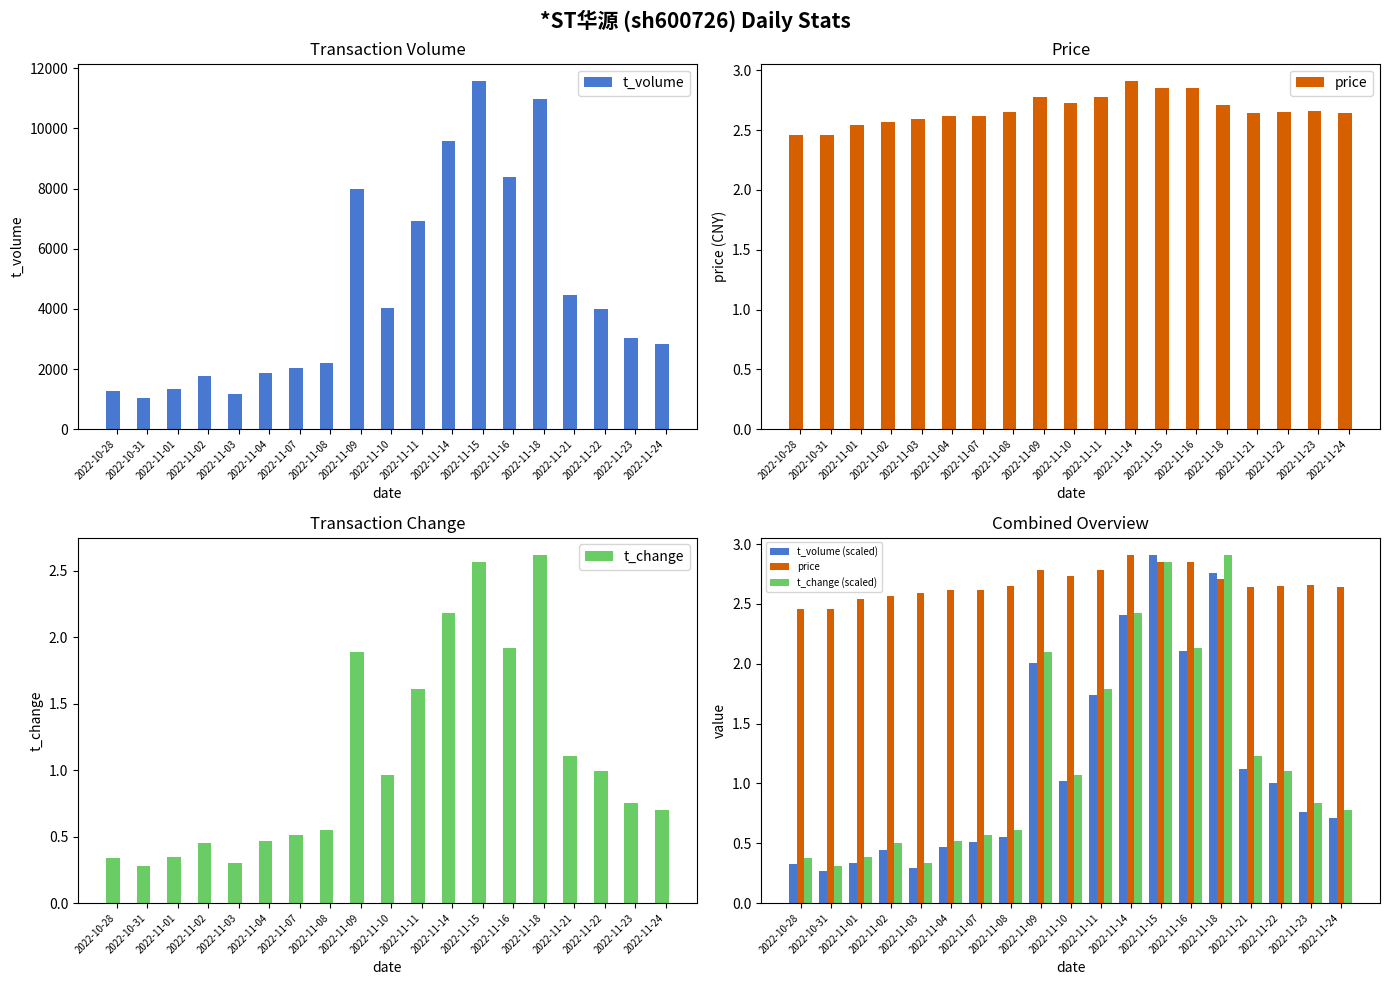

Rank the series at 2022-11-22 from lowest to highest value.

t_change, t_volume (scaled), t_change (scaled), price, t_volume